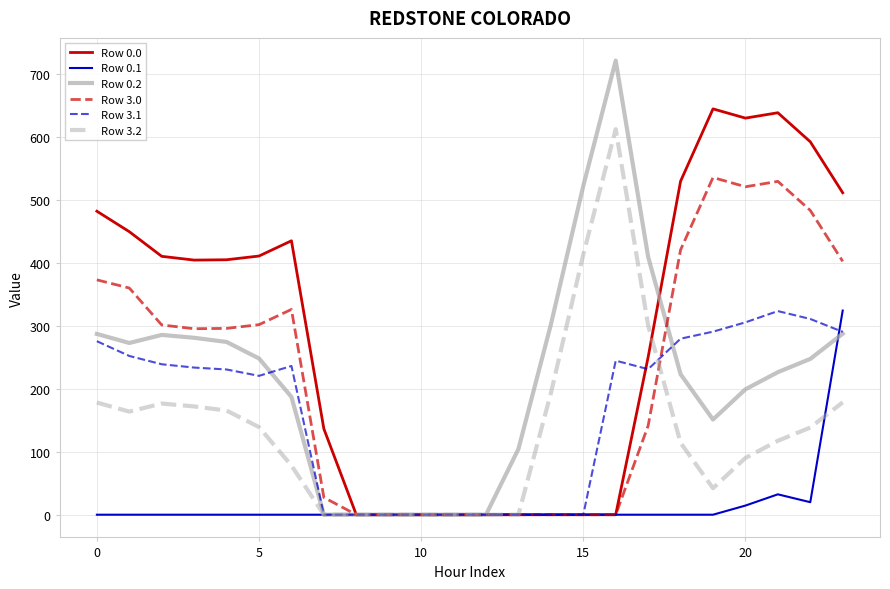

What is the sum of all Row 3.0 values?

5314.1